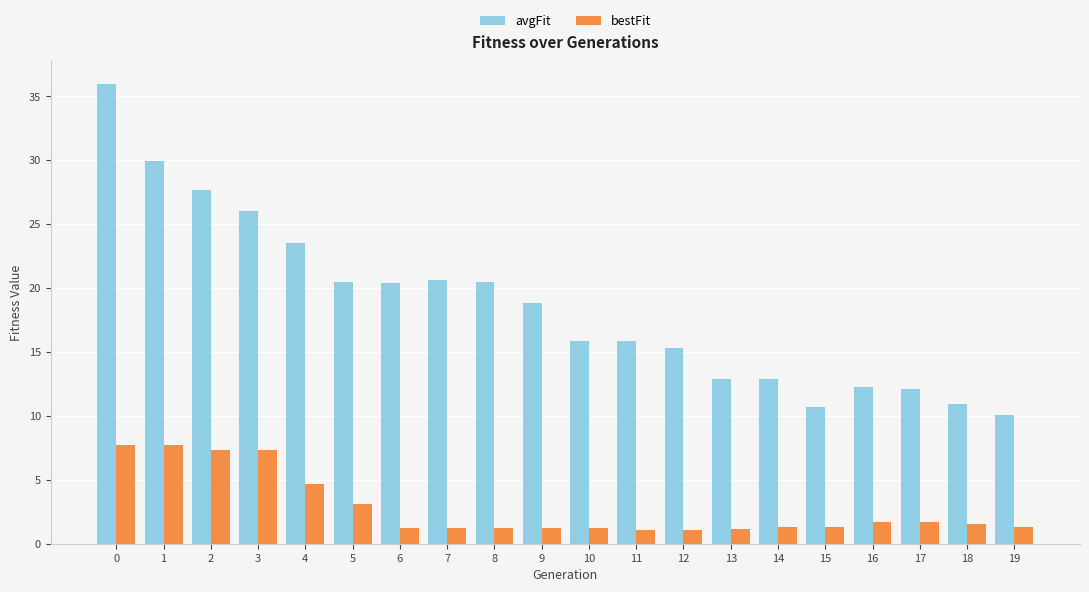

How many bars are there in total?

40